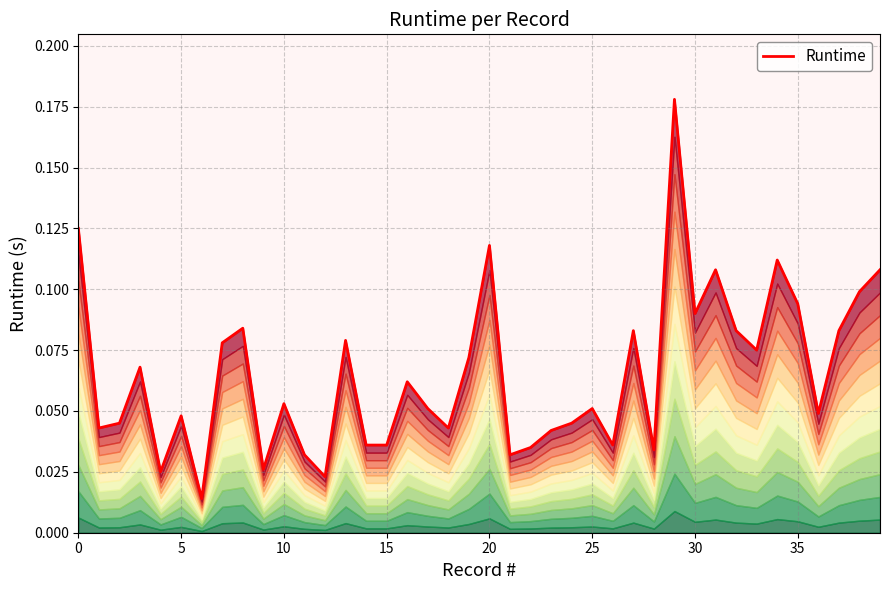

True or false: there are more than 0 points higher than both neighbors.

True